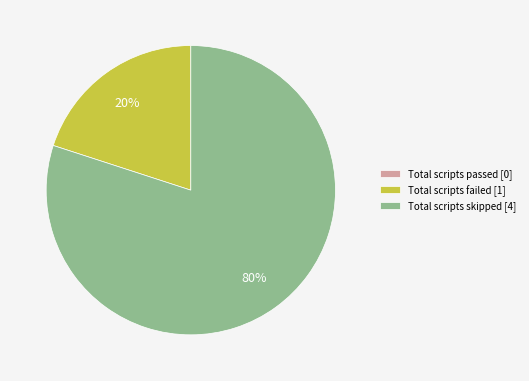

Which category has the biggest portion of the pie?

Total scripts skipped